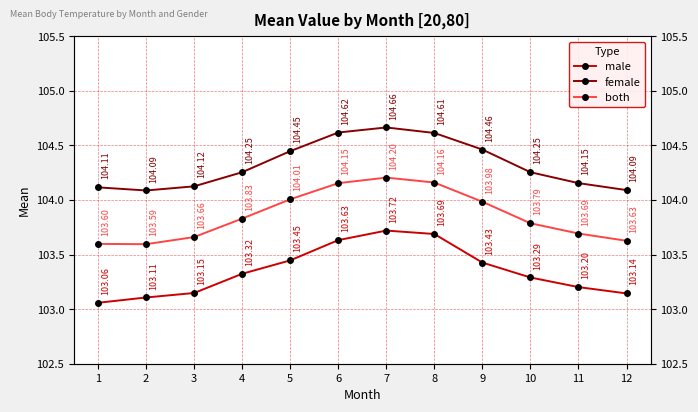

What is the sum of the both values at 3 and 8?

207.8